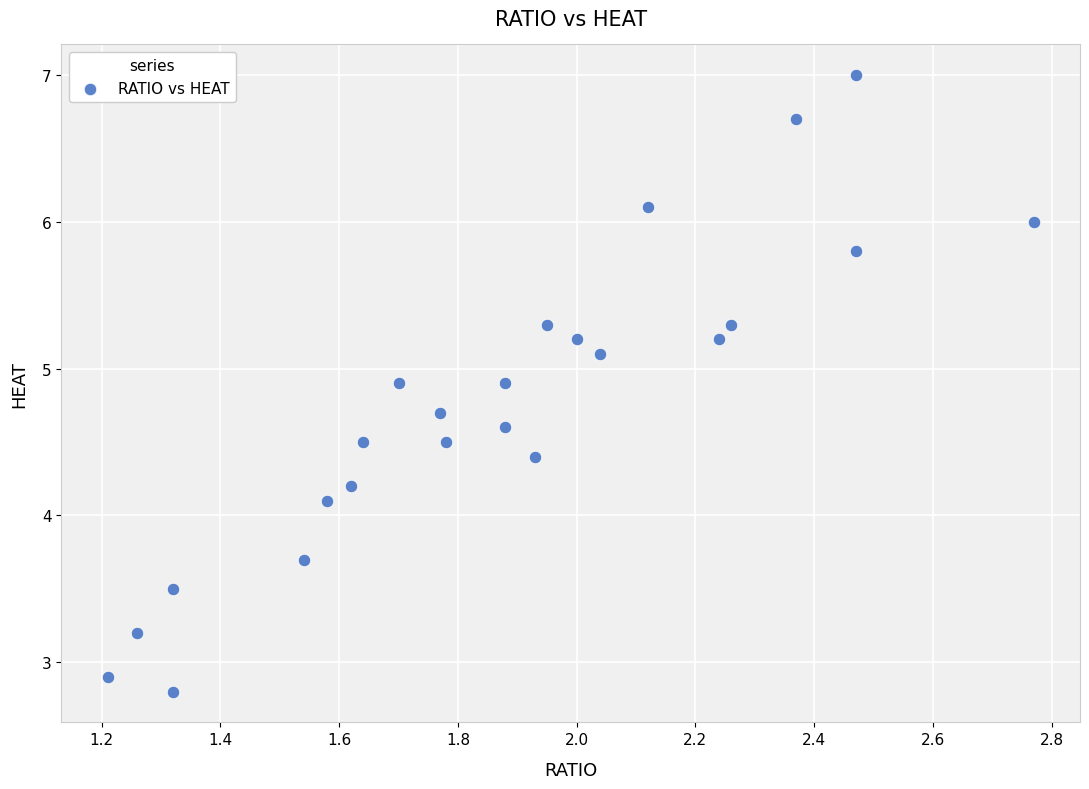

What Y value in the scatter plot is closest to 4?

4.1